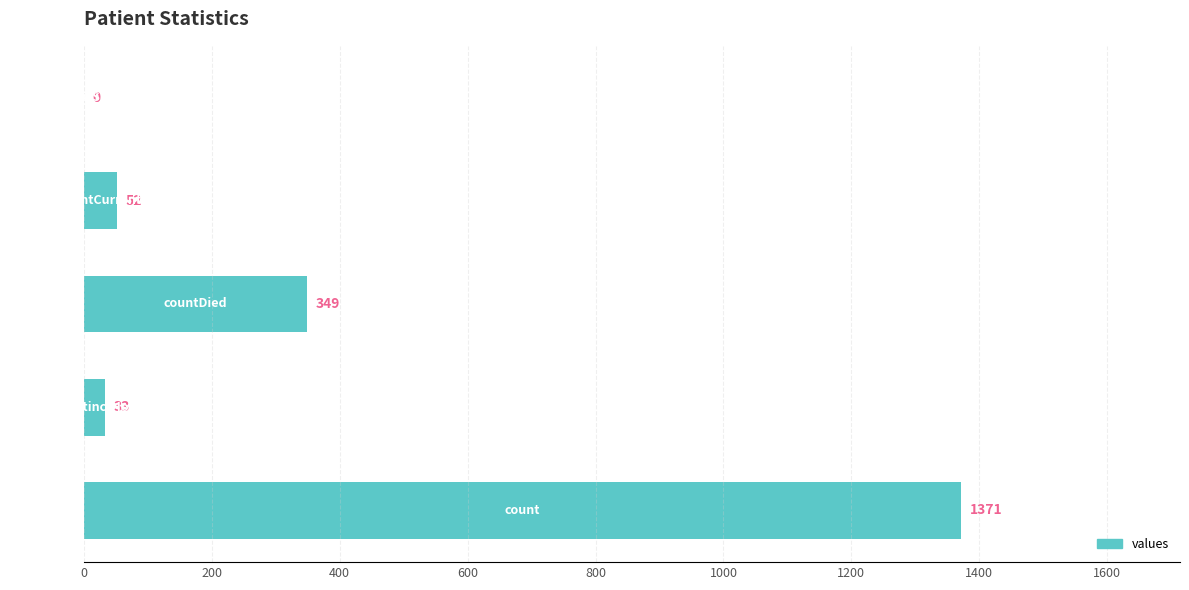

What is the maximum value shown in the chart?

1371